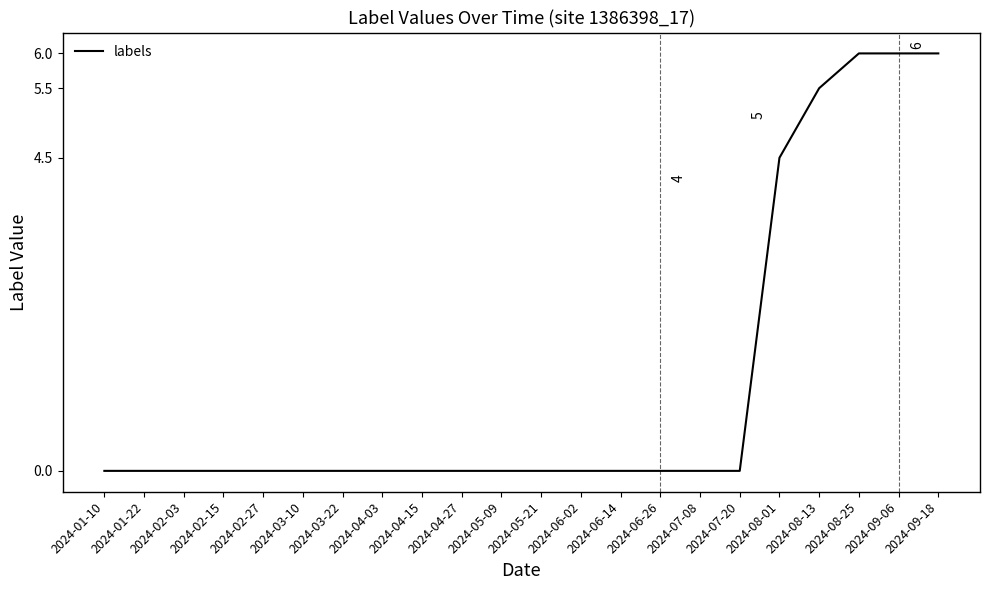

Count the values in the range 0 to 1.

17